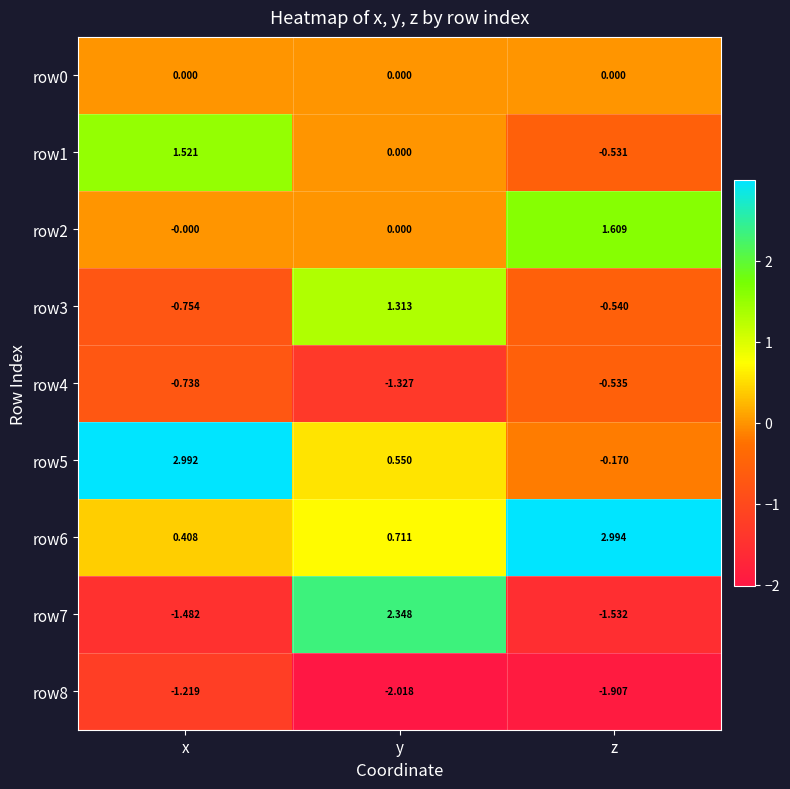

How many series are shown in this chart?

9